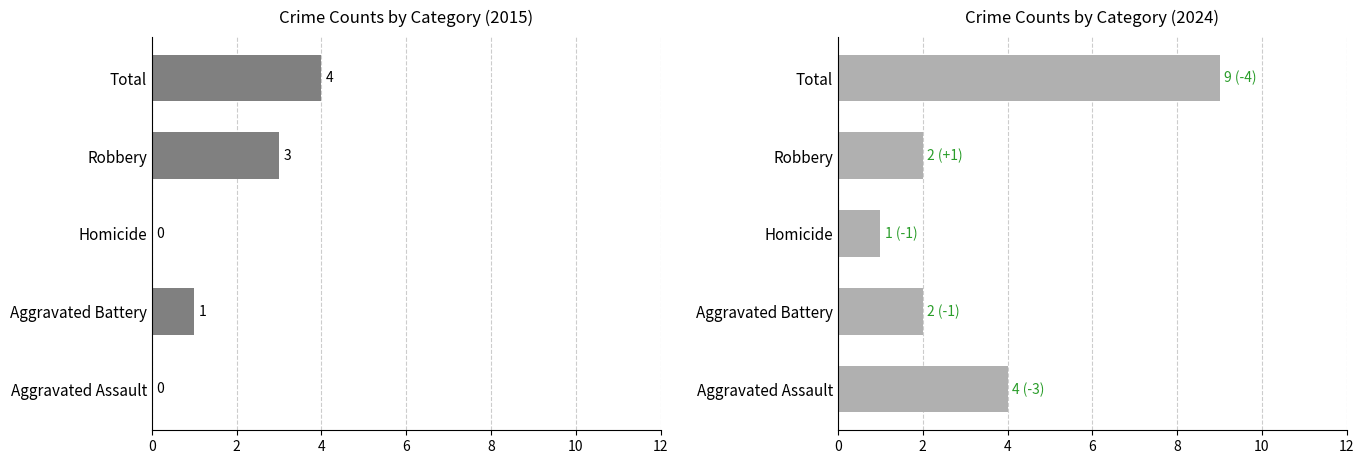

Count the number of categories in the chart.

5